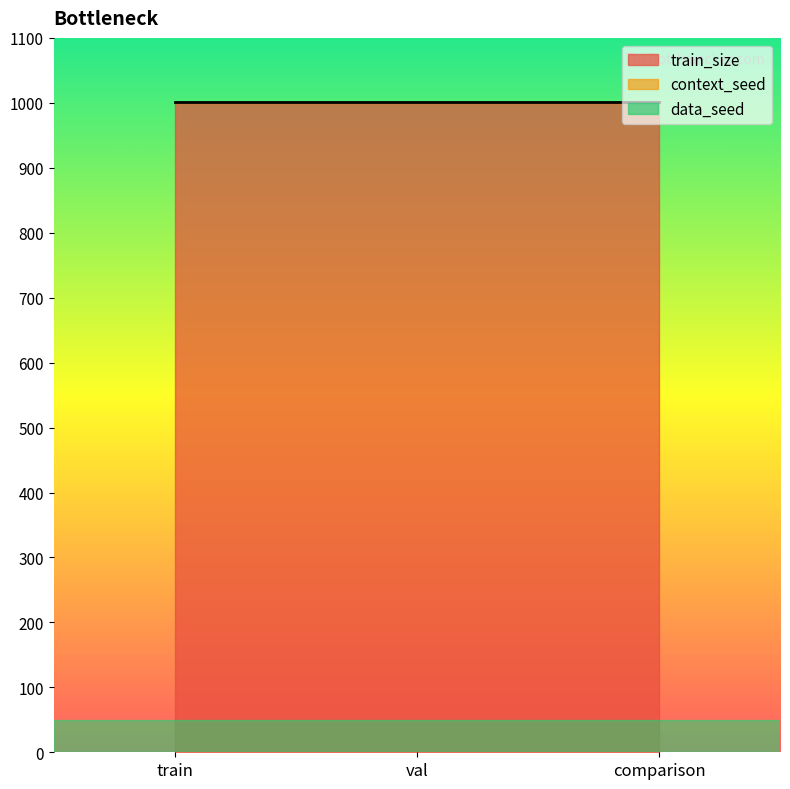

Reading left to right, what are all the values shown in this chart?

train_size: 1000	1000	1000
context_seed: 1	1	1
data_seed: 1	1	1